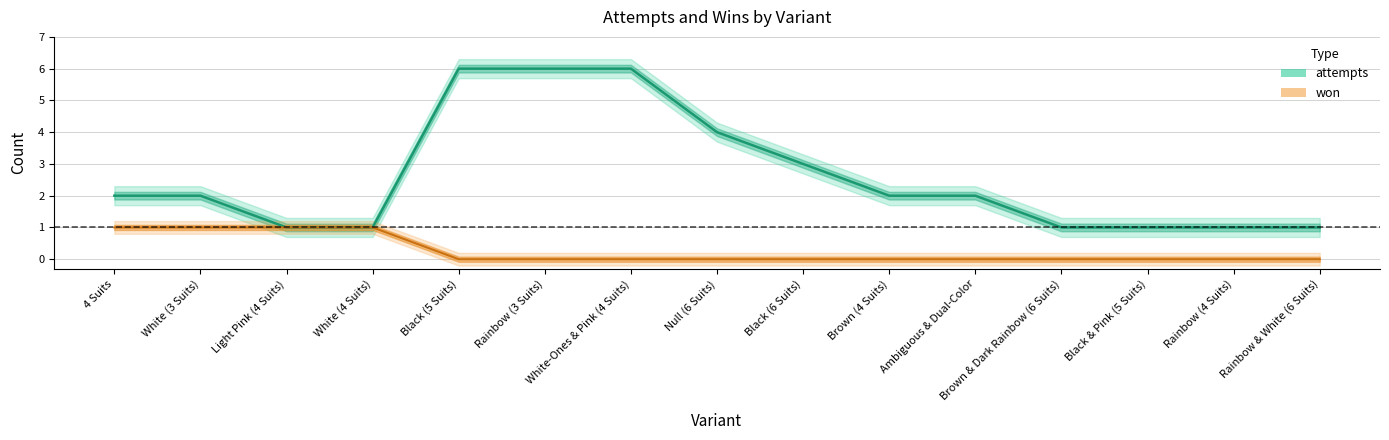

Where is attempts nearest to the value 3?

Black (6 Suits)